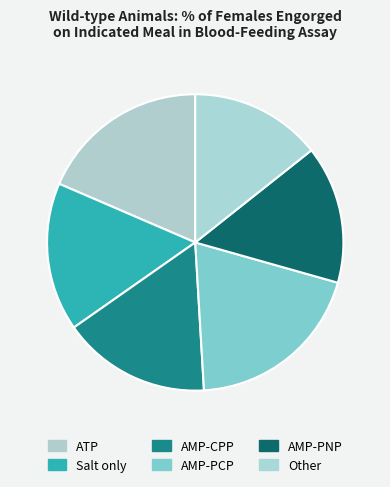

The Salt only slice represents 16% of the pie. True or false?

True